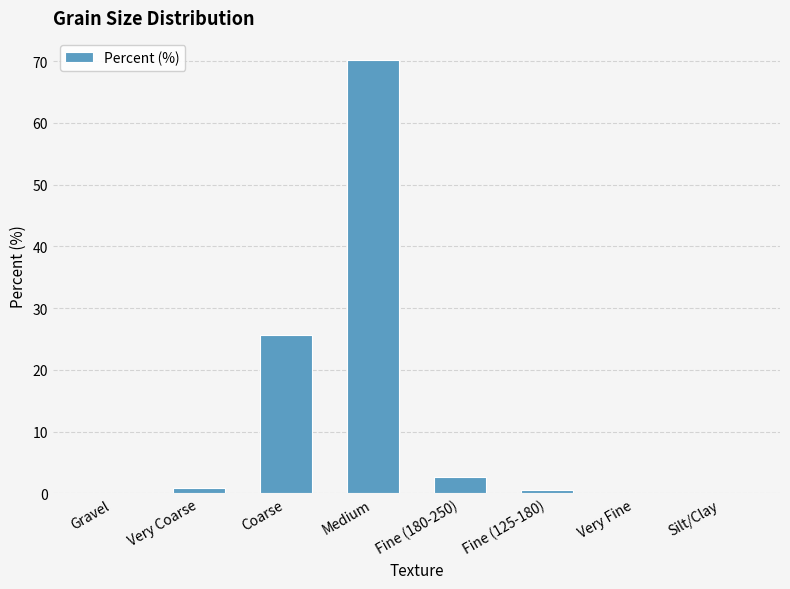

What is the sum of all values?

100.0